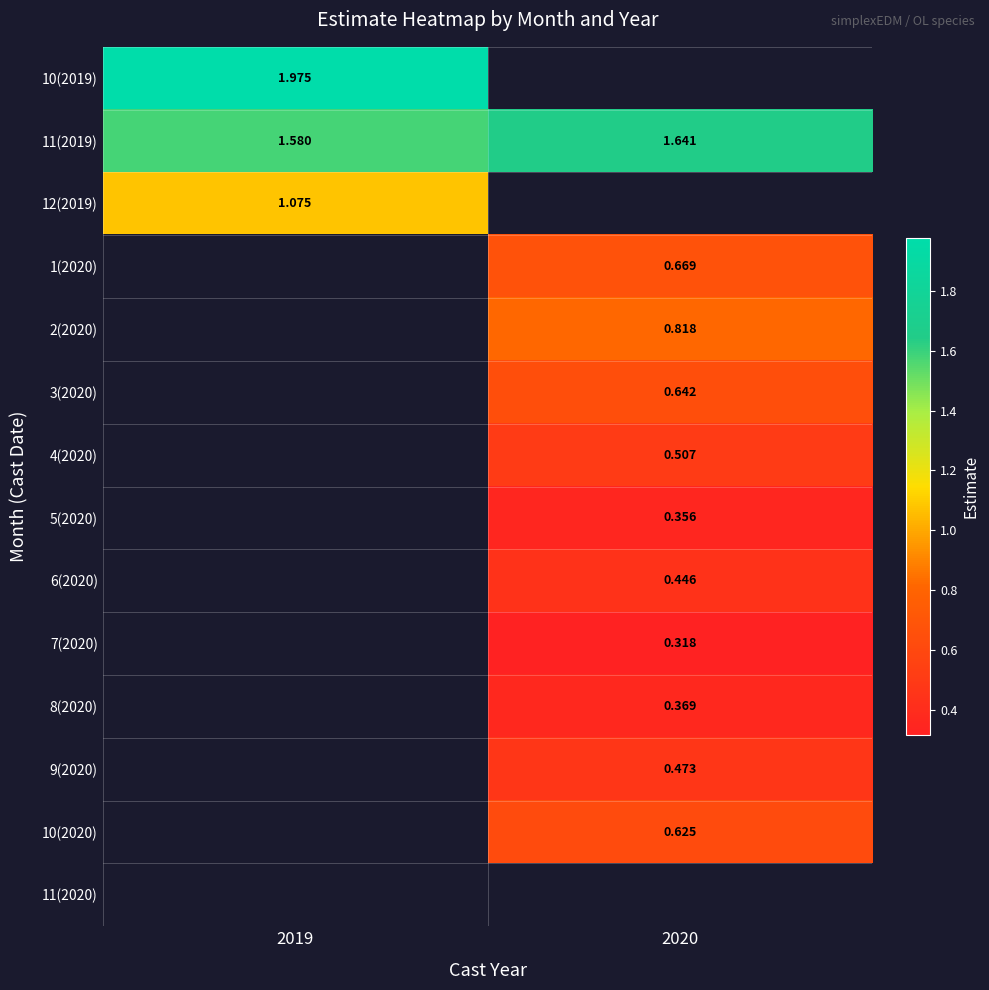

Is the value of 10(2020) at 2020 greater than the value of 1(2020) at 2020?

No